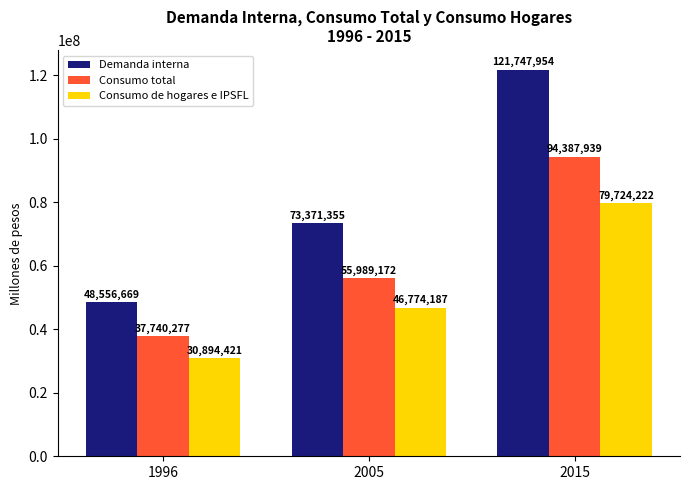

Which series has the largest range (max minus min)?

Demanda interna